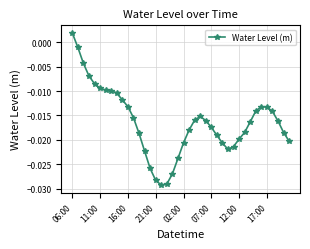

How many categories are shown in the chart?

40